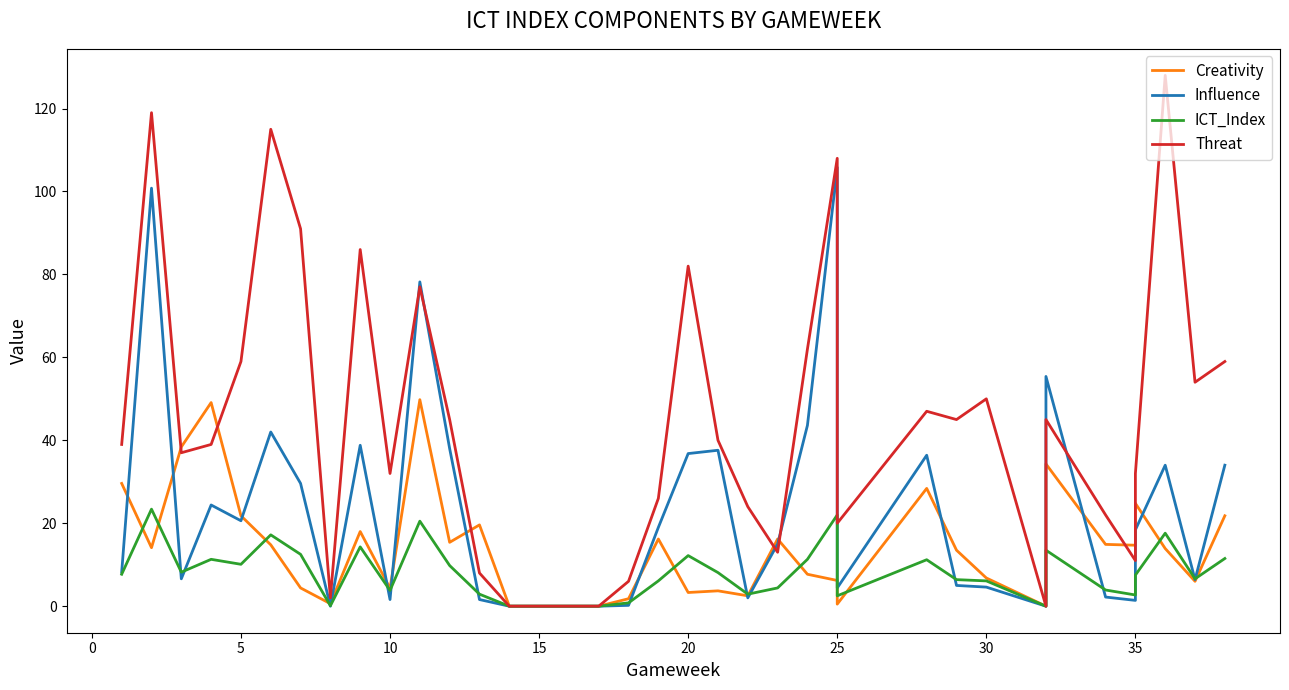

Is it true that Threat equals 50.1 at 5?

False